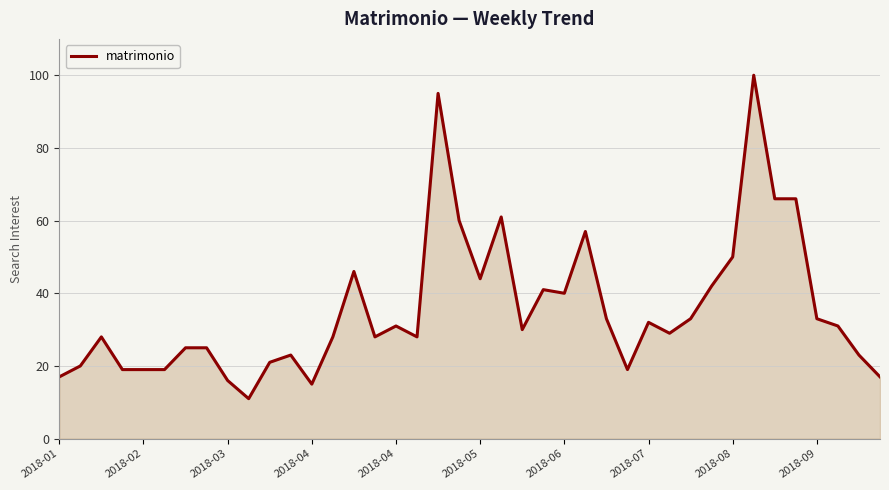

What is the greatest value displayed?

100